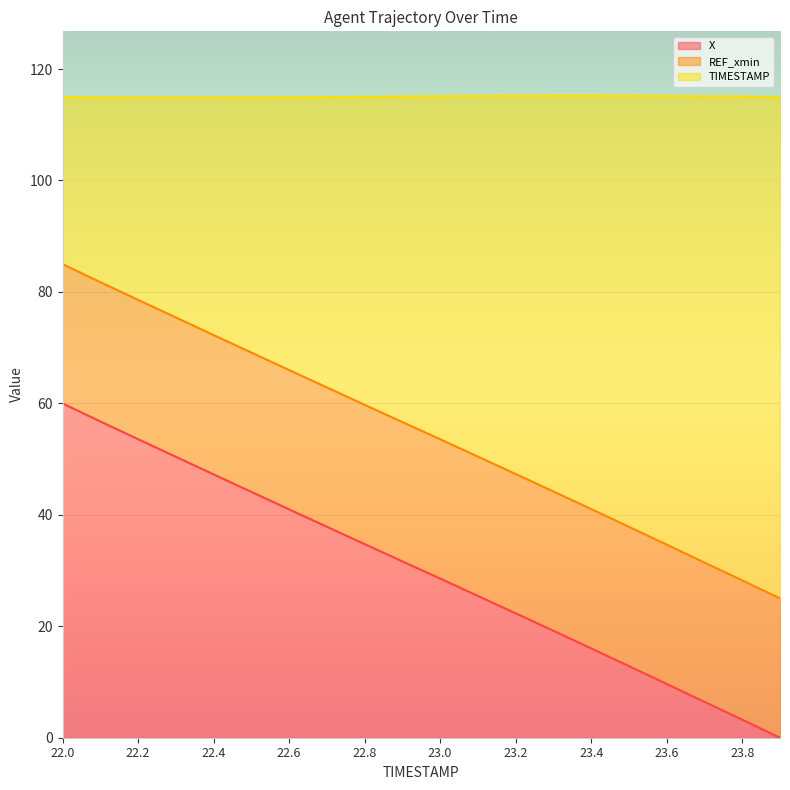

What are all the series names shown in the legend?

X, REF_xmin, TIMESTAMP